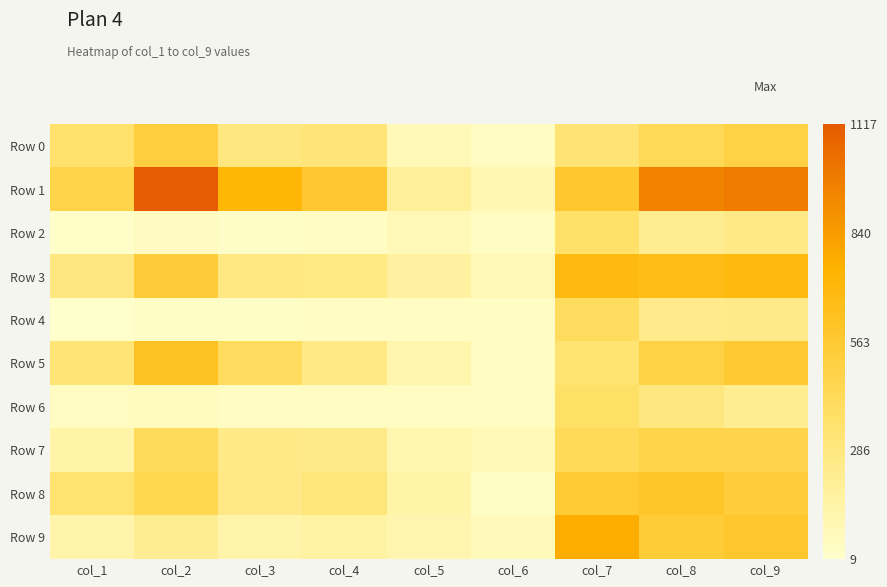

Which series has the largest range (max minus min)?

Row 1